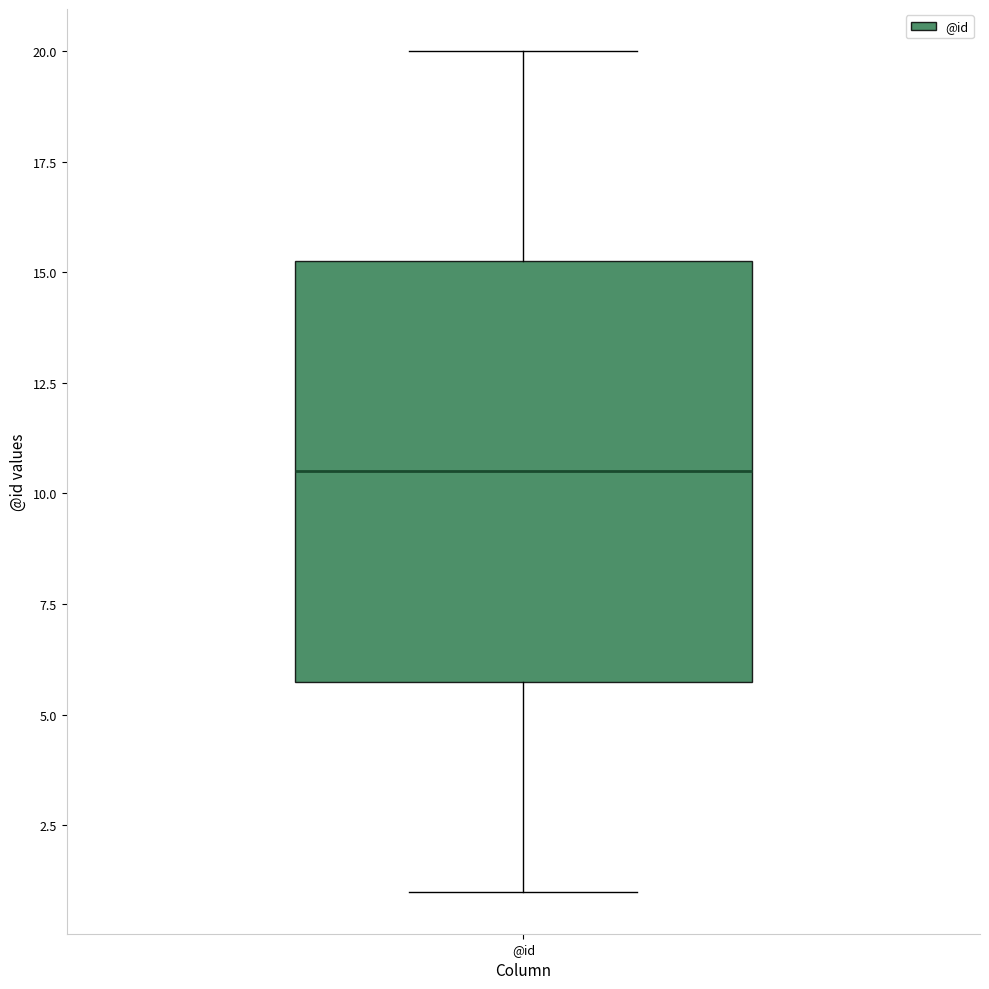

Read this box plot against the y-axis: the position of the median line, the range covered by the box, and the ends of both whiskers. The values are not printed on the chart, so give them approximately, as read against the axis.

median 10.5, box 6.0 to 15.5, whiskers 1.0 to 20.0